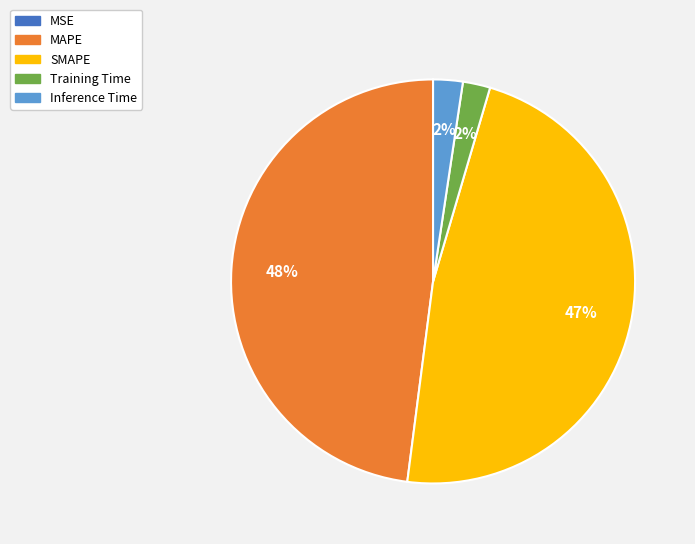

True or false: MAPE accounts for 56% of the total.

False